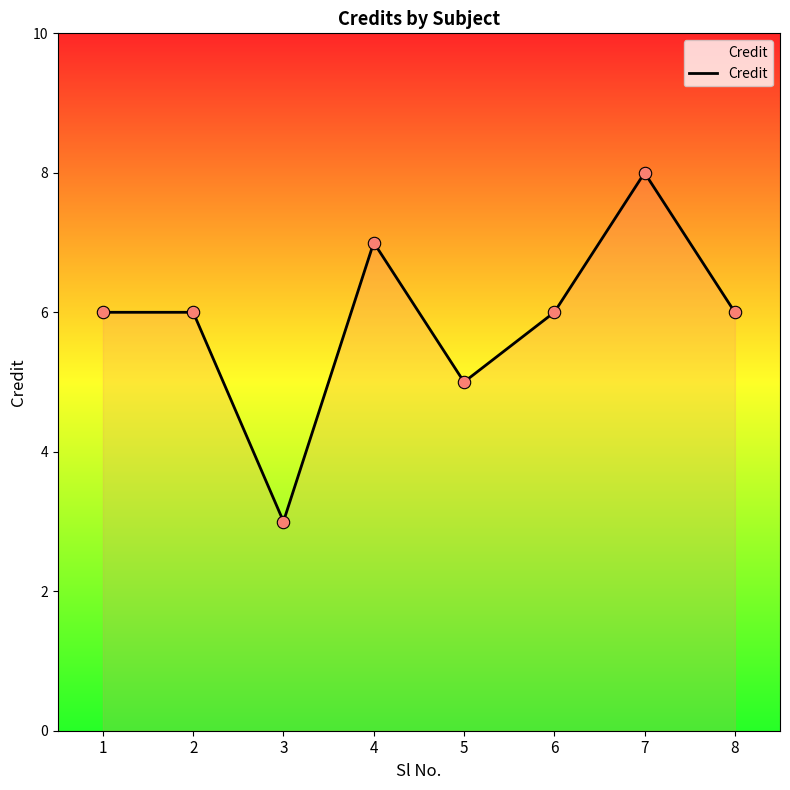

What is the change in value from 4 to 5?

-2